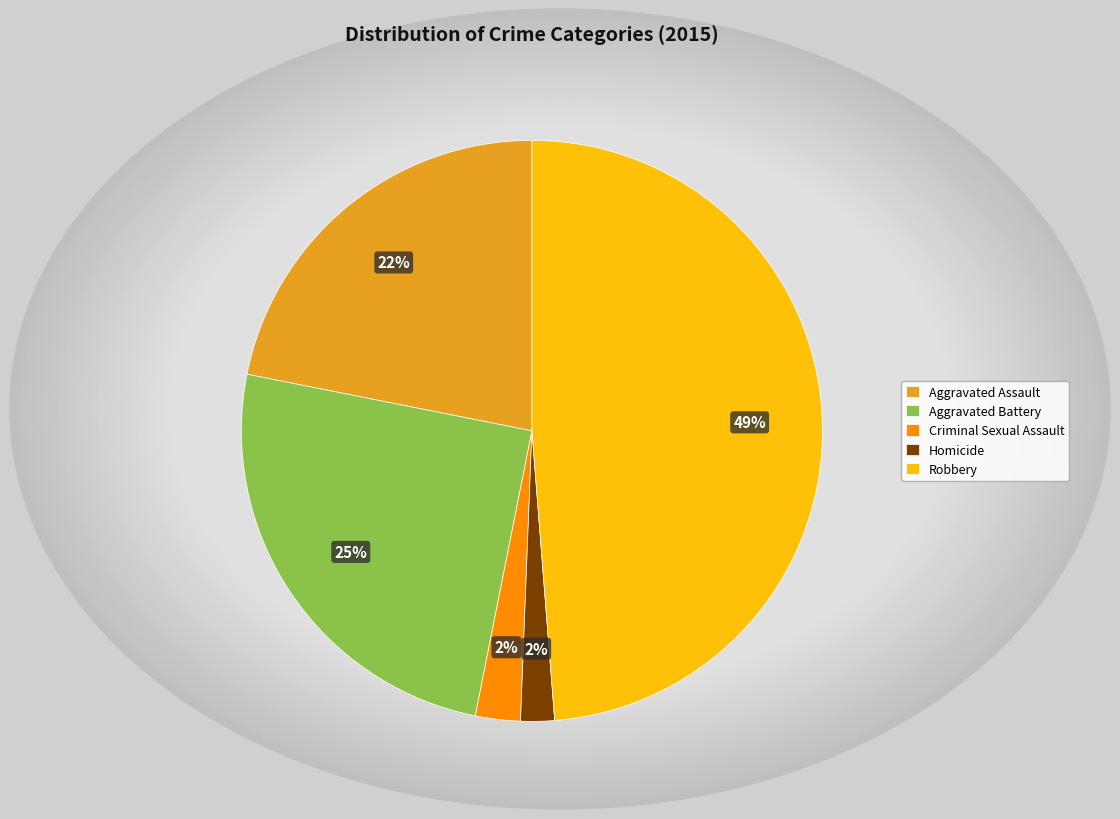

To the nearest percent, what percentage of the pie is Aggravated Assault?

22%